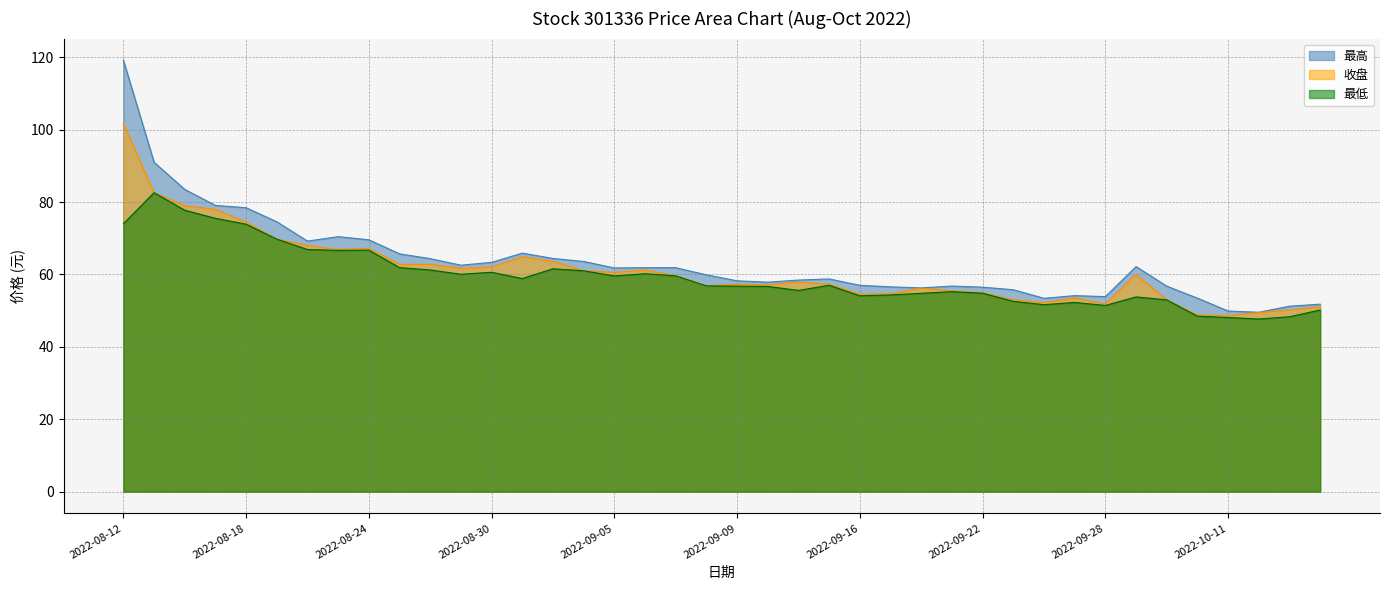

What is the total value across all series at 2022-09-16?

165.7